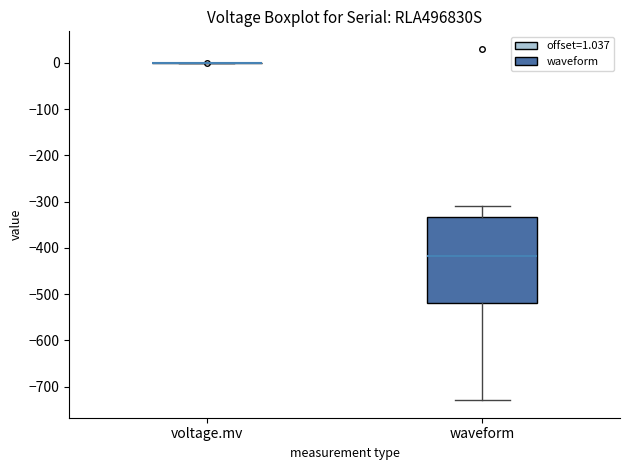

Reading left to right, transcribe this box plot: for each box, give where its median line is, the range the box spans, and where its two whiskers end, as read against the y-axis. The values are not printed on the chart, so give them approximately, as read against the axis.

voltage.mv: box collapsed to a line at 0, whiskers 0 to 0
waveform: median -420, box -520 to -330, whiskers -730 to -310